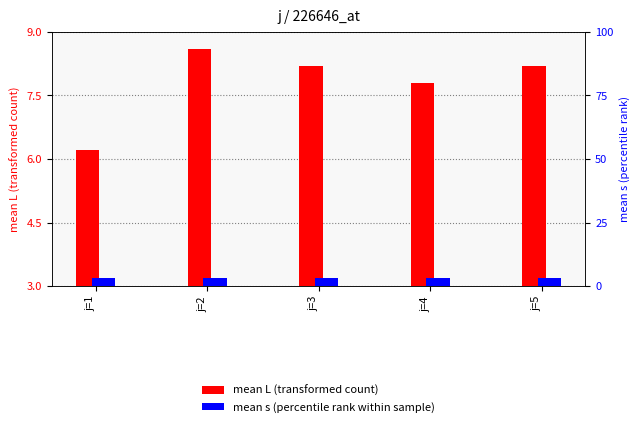

The mean L series shows 8.6 at j=2. True or false?

True